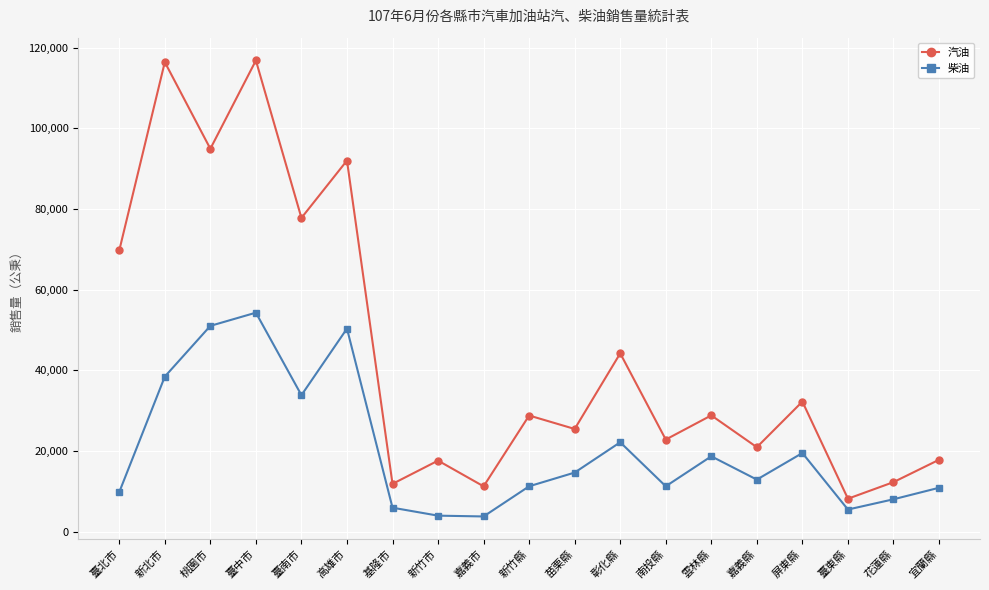

At which category does 汽油 reach its first local valley?

桃園市